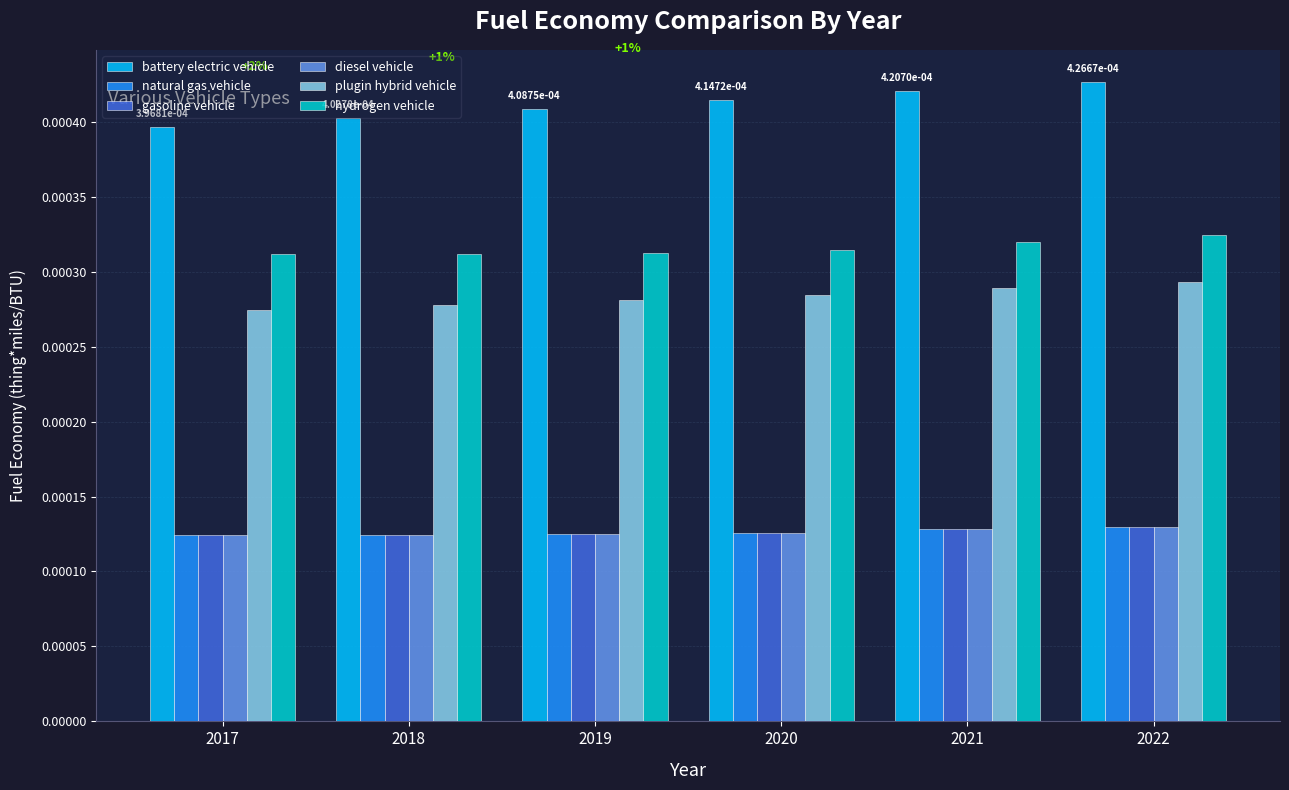

Which series has the largest range (max minus min)?

battery electric vehicle